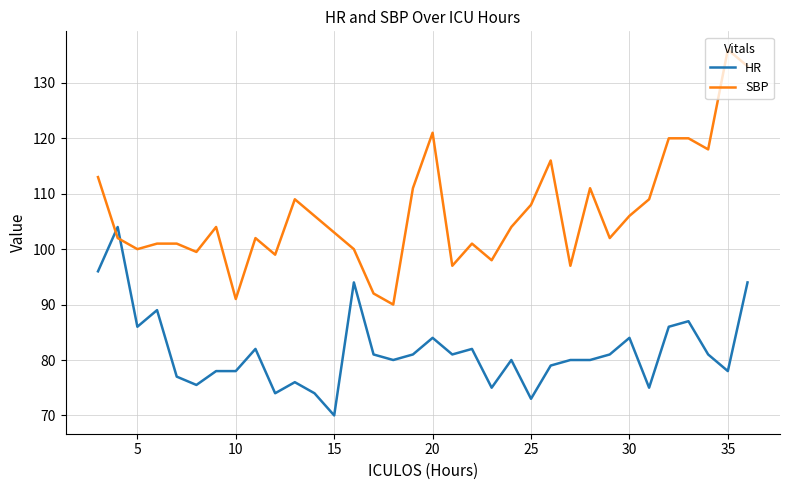

Which series has the largest total across all categories?

SBP